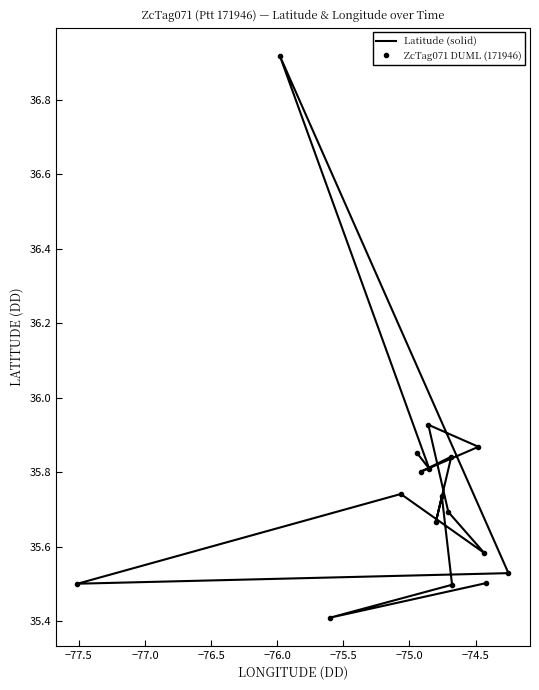

In Latitude (solid), how many points are higher than both neighbors (excluding endpoints)?

5